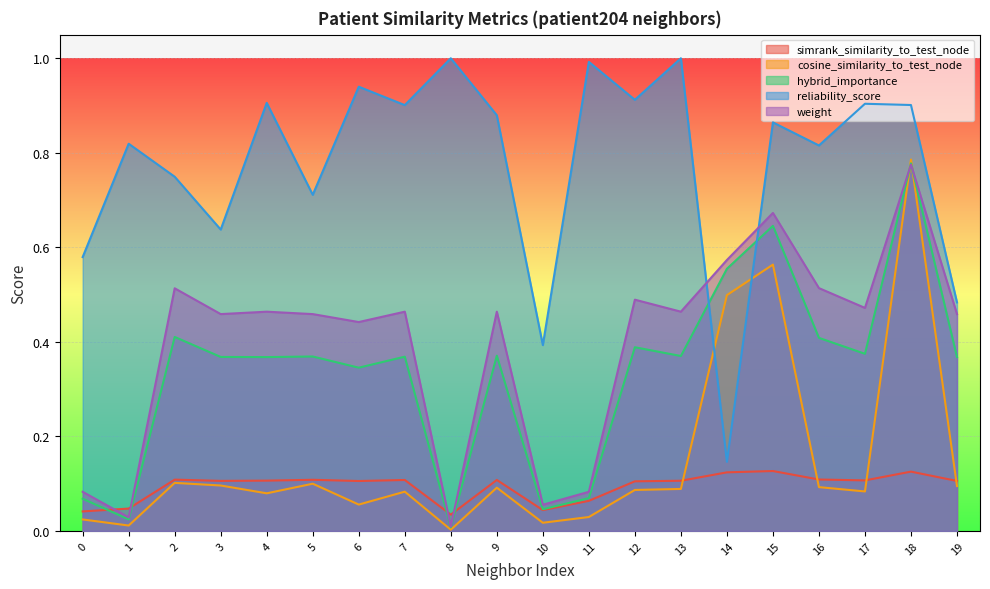

In weight, how many points are lower than both neighbors (excluding endpoints)?

7